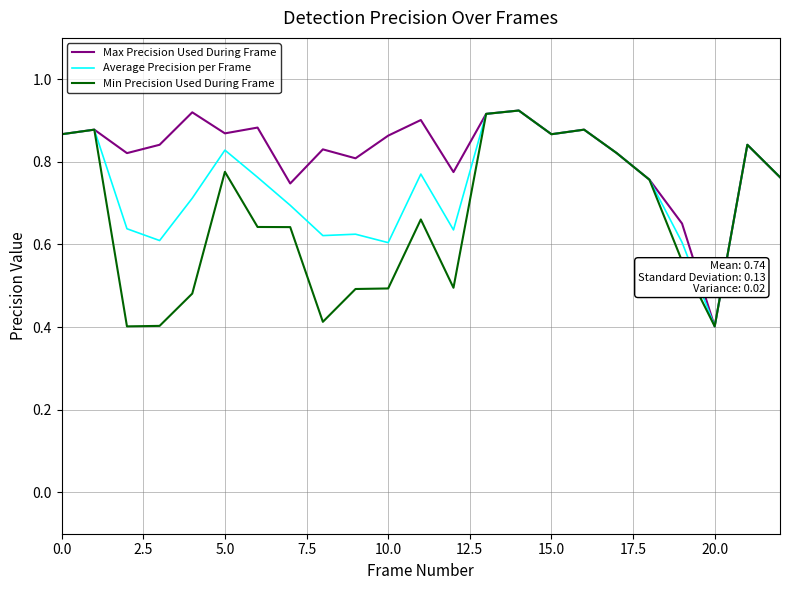

How many lines are shown in the chart?

3